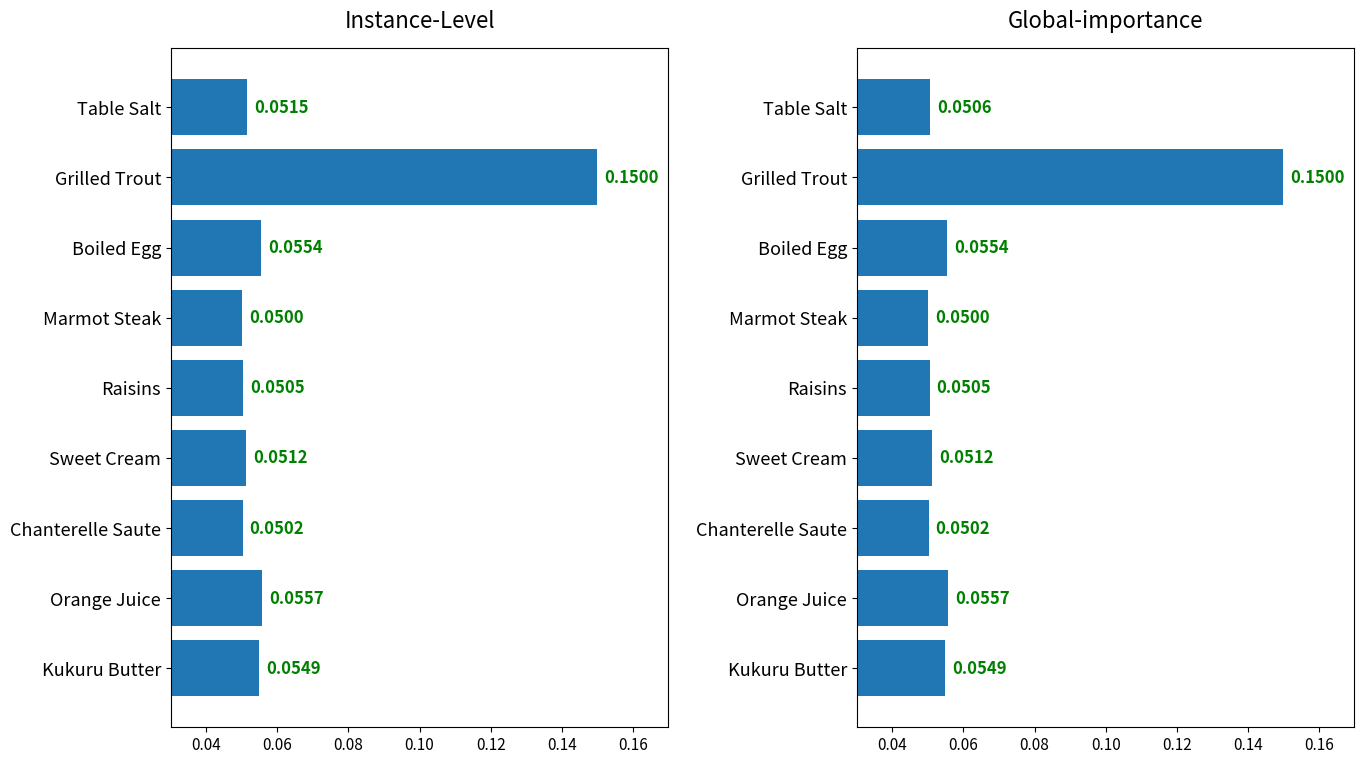

What is the difference between the maximum and minimum values in the LevePriceNQ series?

0.1